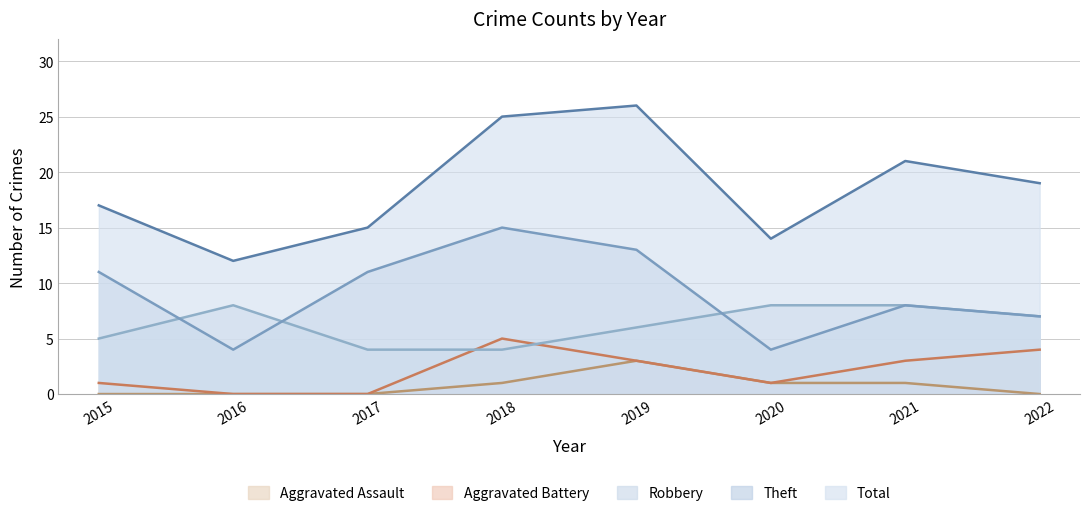

What is the lowest value of the Total series?

12